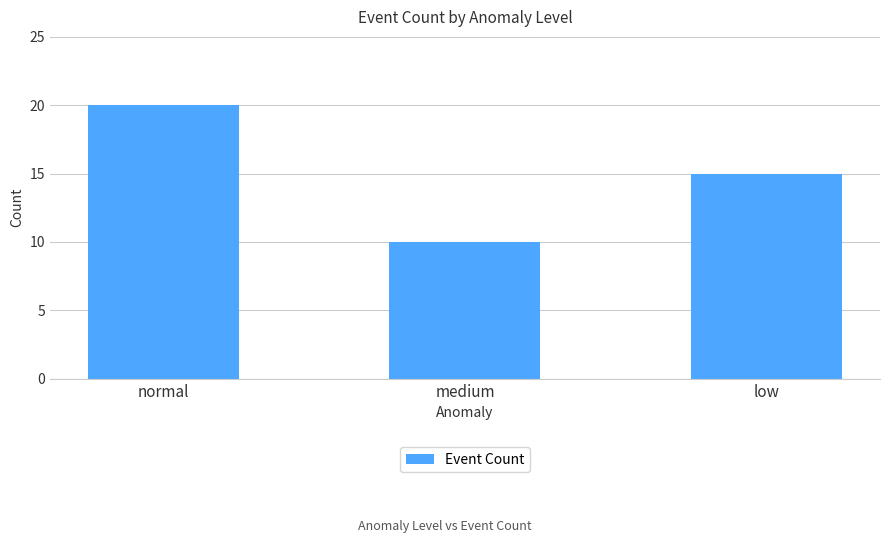

Between normal and medium, which is larger?

normal